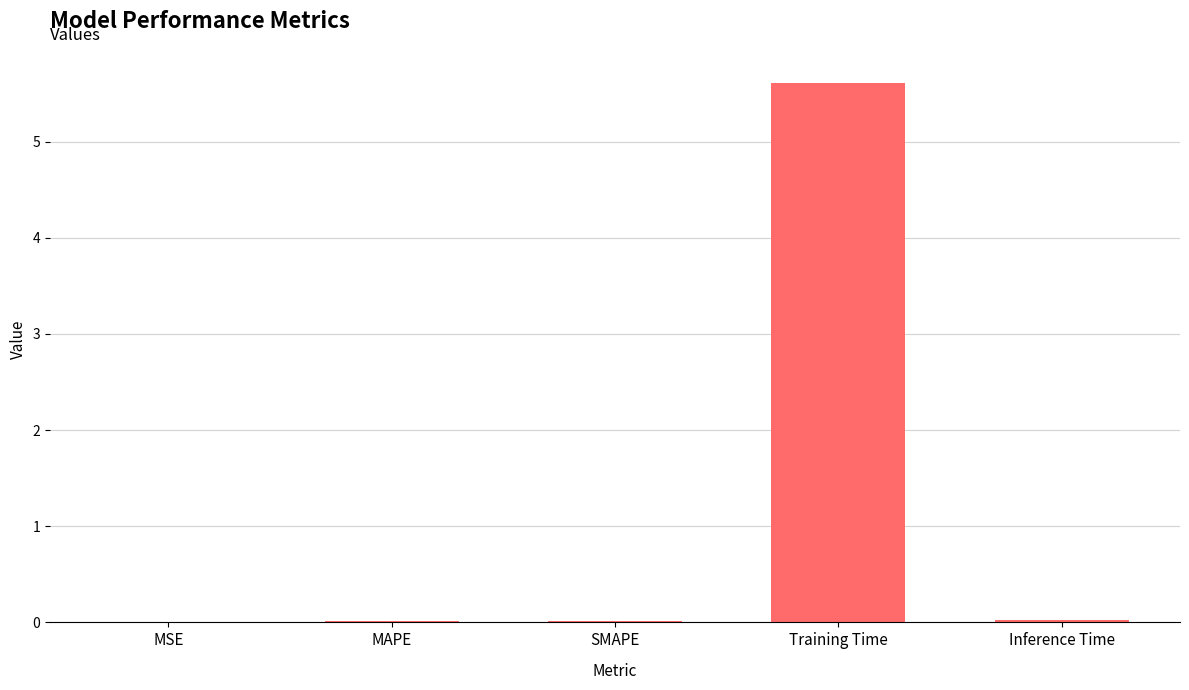

The chart shows a value of 0.0 at MSE. True or false?

True